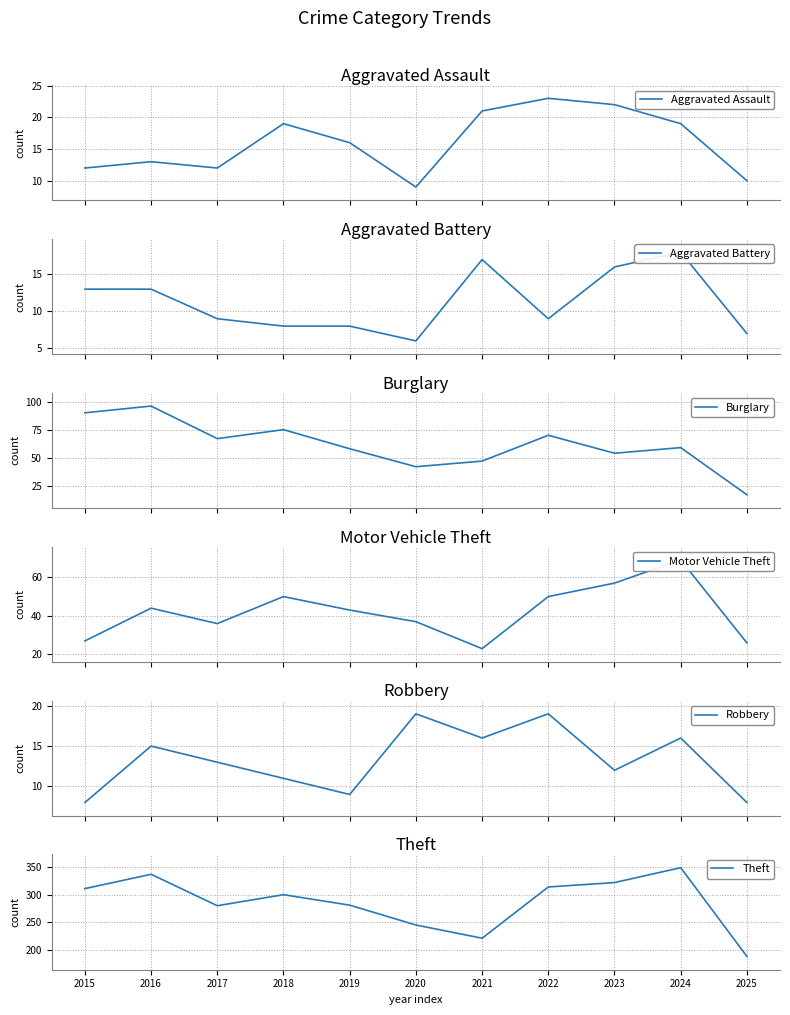

What is the value of the Aggravated Battery point at the 4th from the left?

8